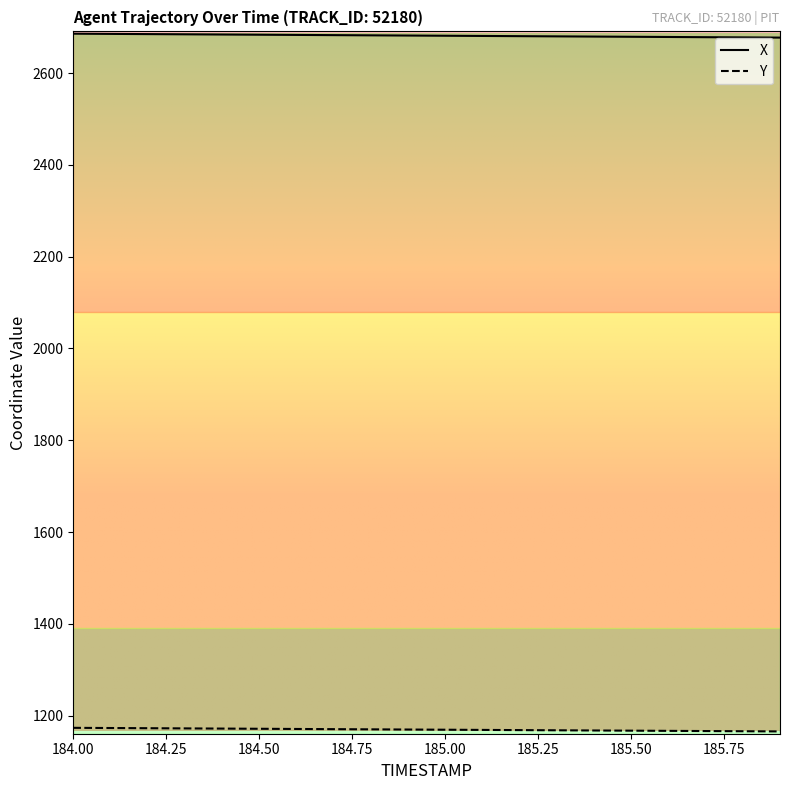

What is the minimum value for X?

2677.3